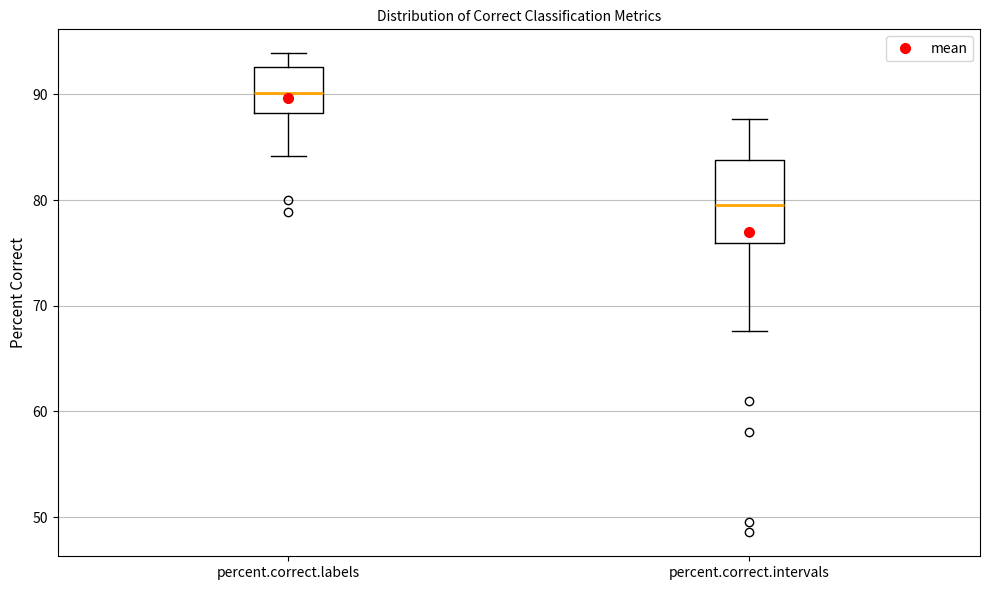

Reading left to right, read every box against the y-axis: the position of its median line, the range the box covers, and the ends of its whiskers. The values are not printed on the chart, so give them approximately, as read against the axis.

percent.correct.labels: median 90, box 88 to 93, whiskers 84 to 94
percent.correct.intervals: median 80, box 76 to 84, whiskers 68 to 88